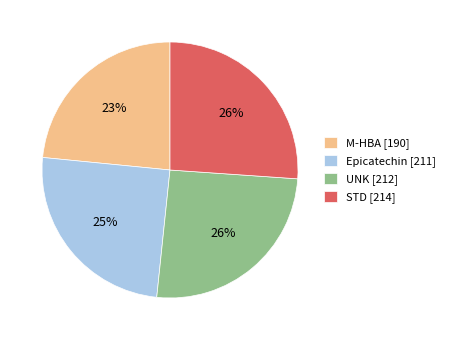

Count the number of slices in the pie.

4